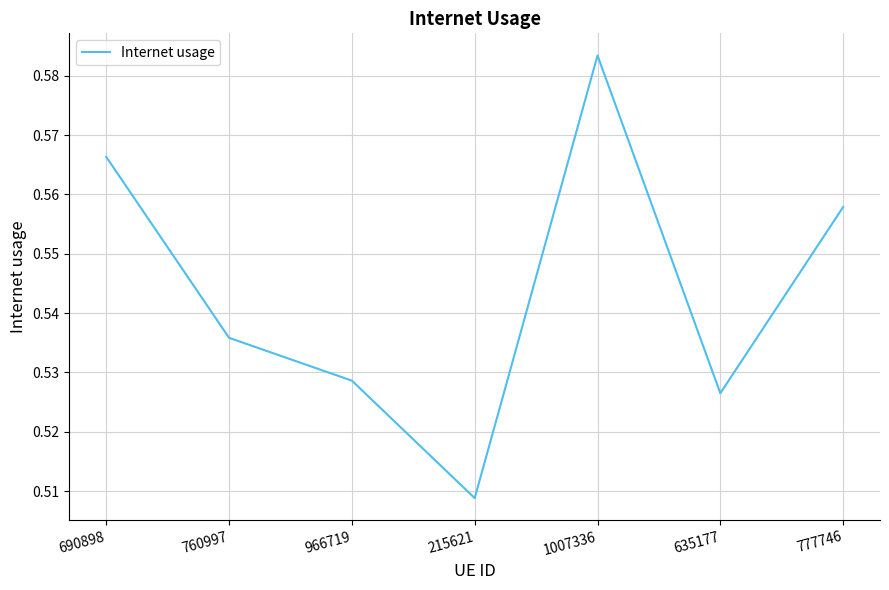

How many distinct data groups are displayed?

1